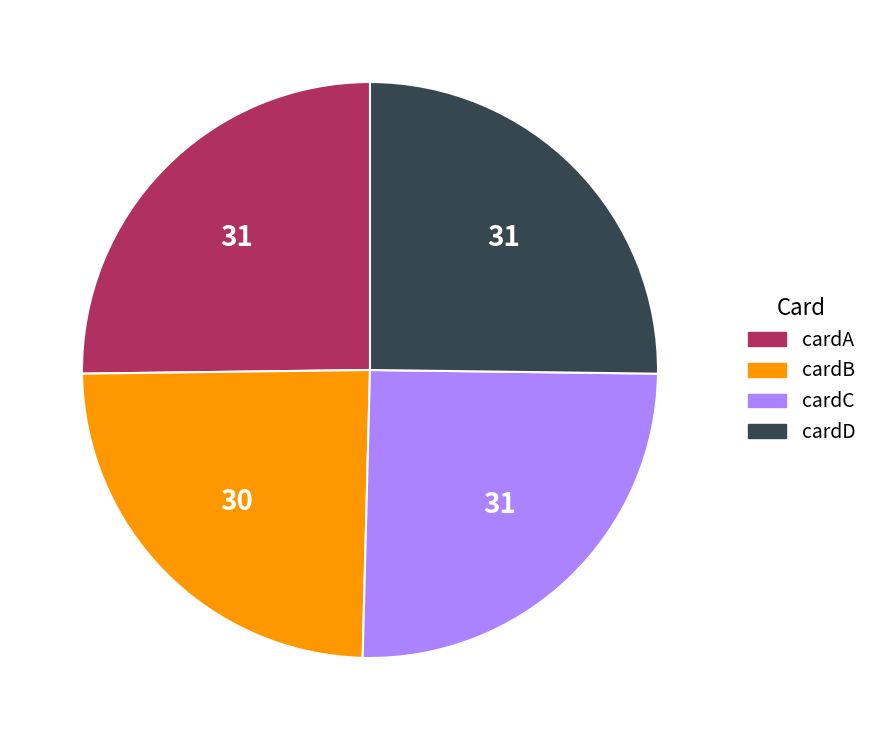

Does cardA account for over 50% of the chart?

No